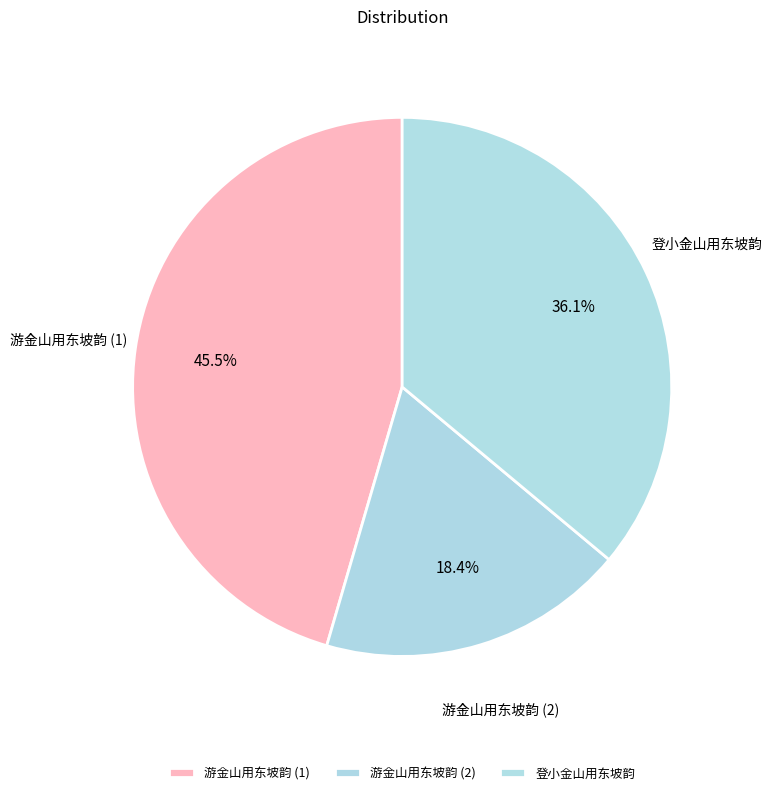

Count the number of slices in the pie.

3